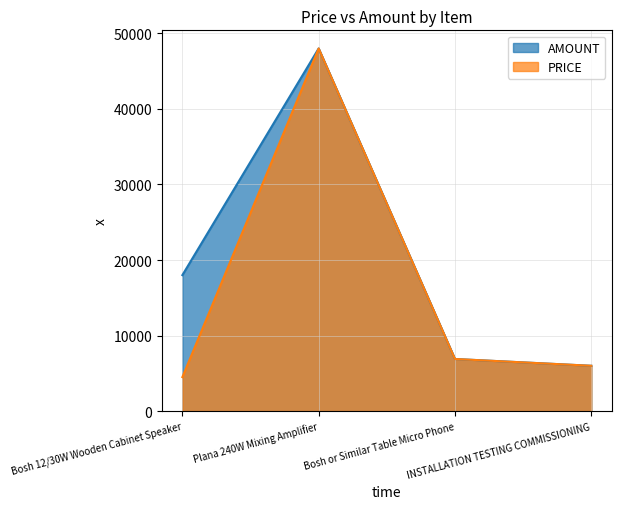

Where is the first local maximum for AMOUNT?

Plana 240W Mixing Amplifier